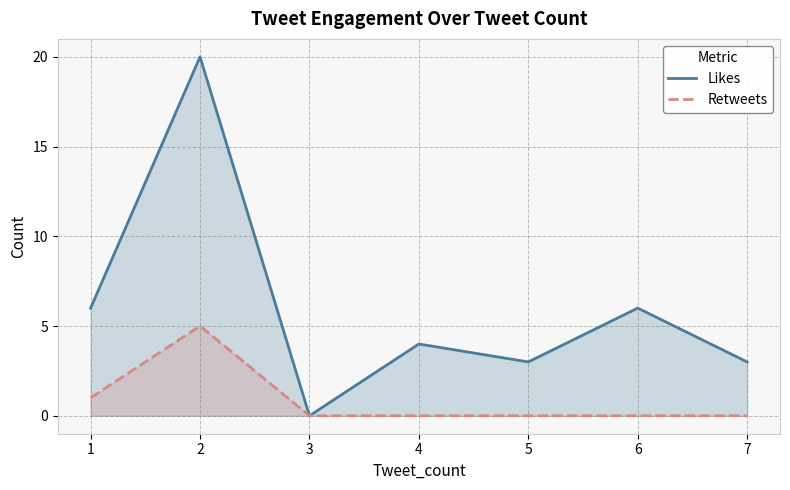

What is the difference between the maximum and second lowest values in the Likes series?

17